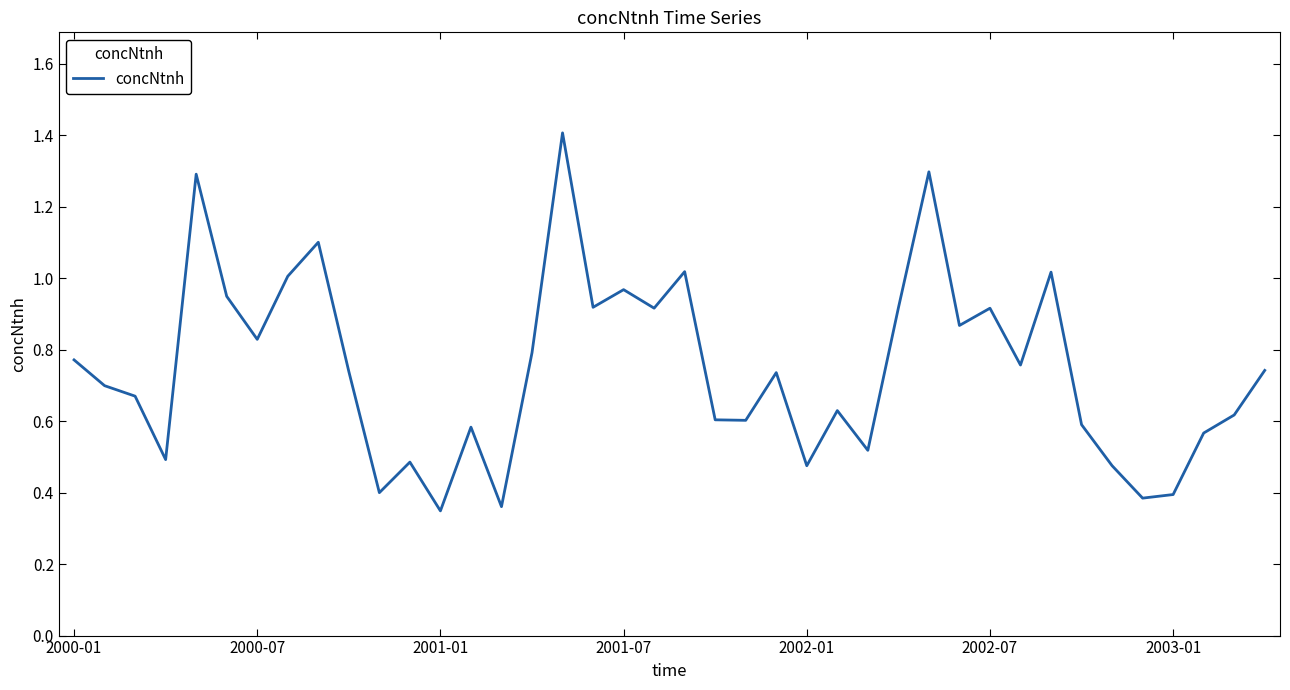

What is the greatest value displayed?

1.4